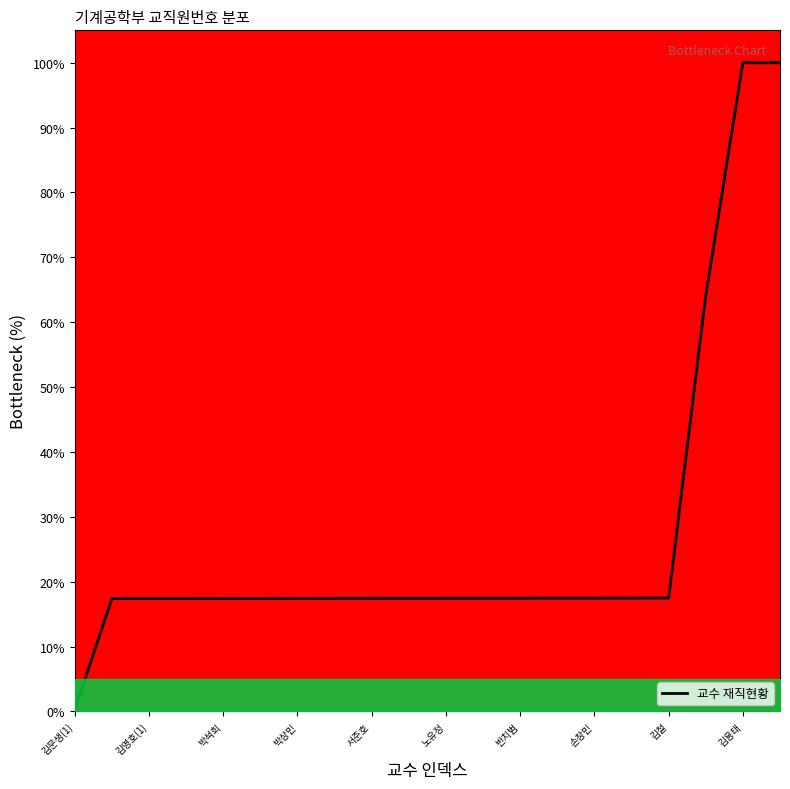

What is the maximum value shown in the chart?

100.0